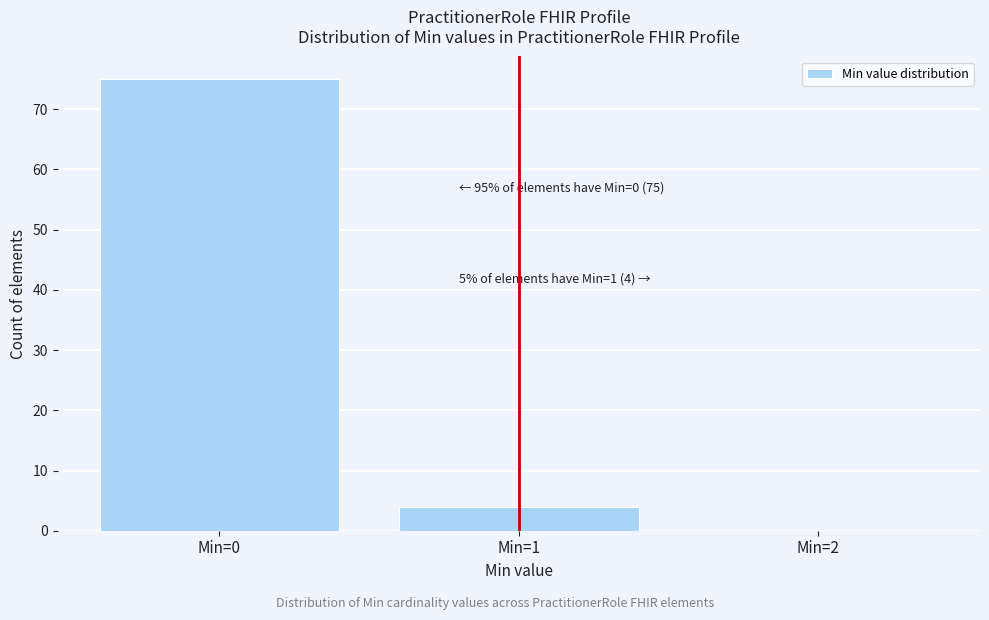

Over which range of the x-axis is the bar tallest?

-0.5 to 0.5